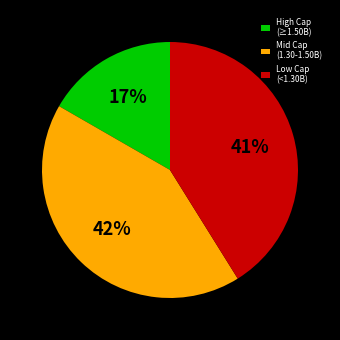

Which slice is the largest?

Mid Cap (1.30-1.50B)